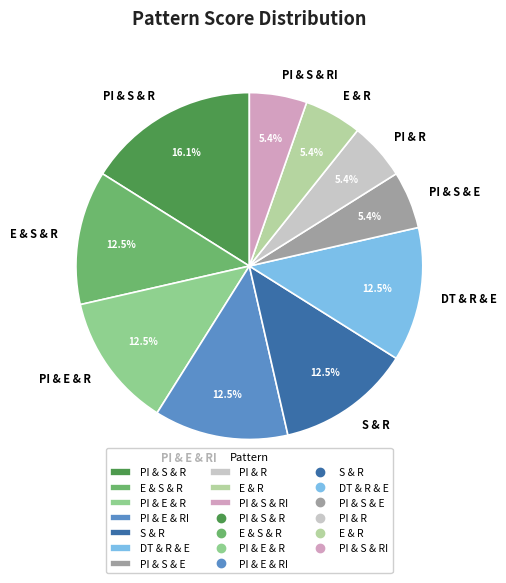

What percentage is NOT represented by PI & S & R?

83.9%